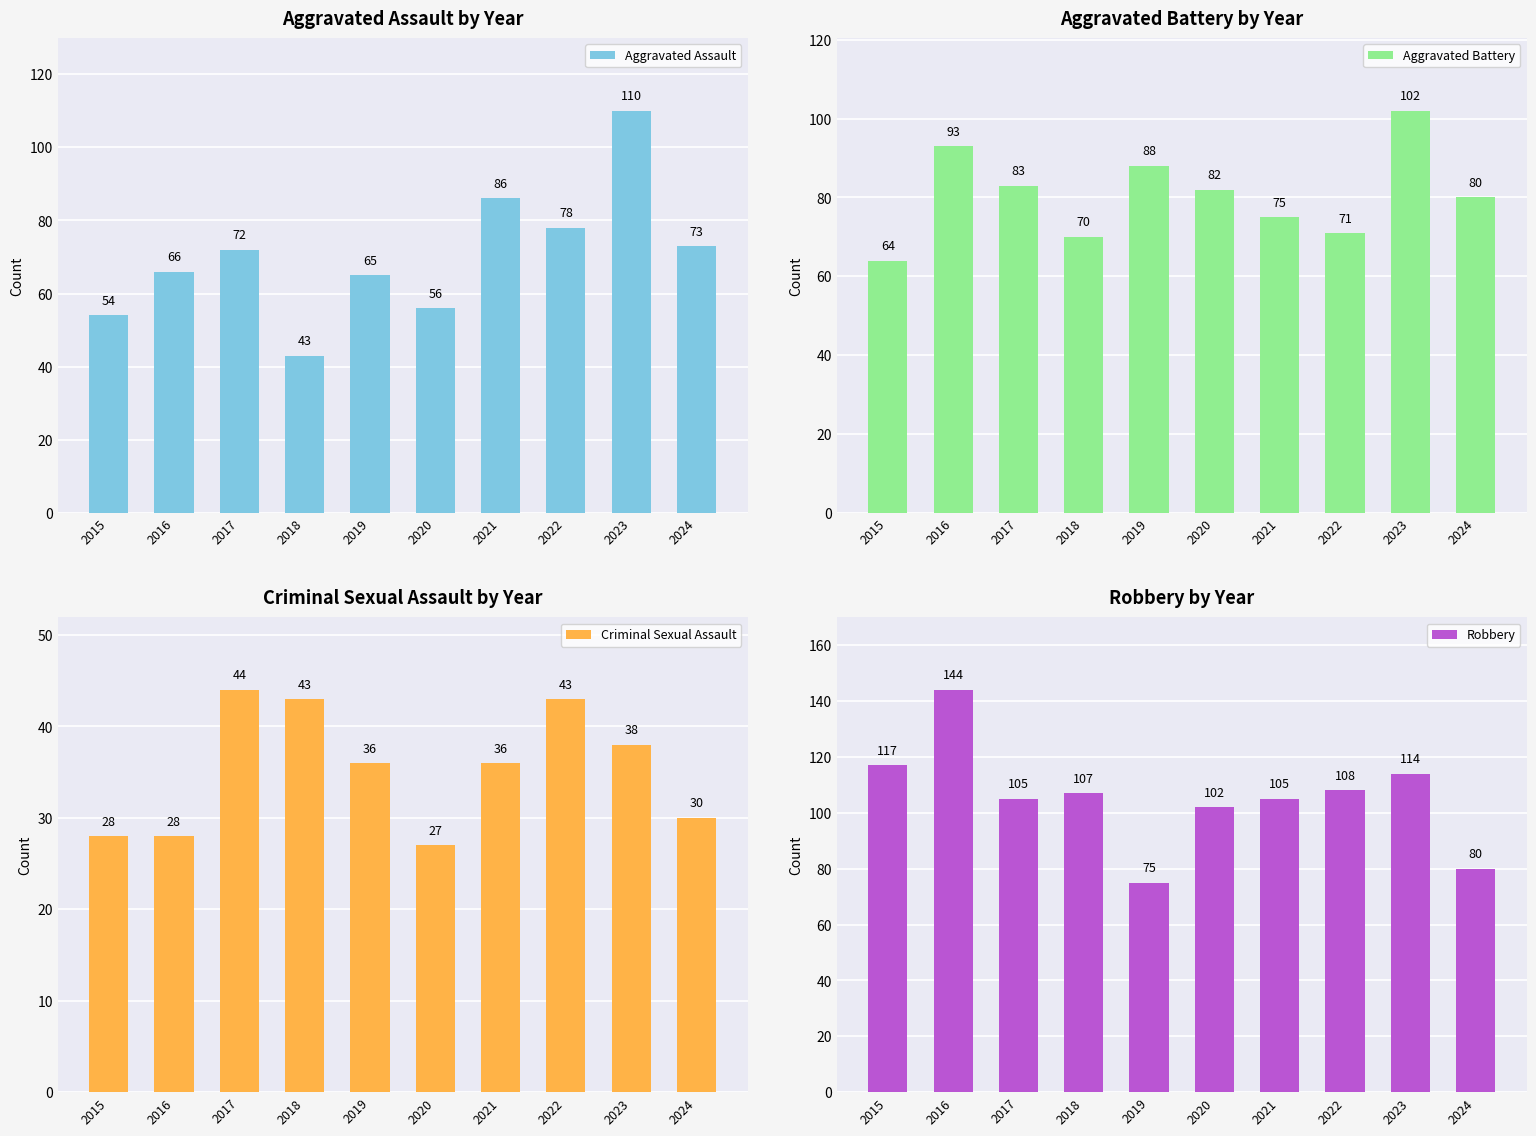

Is it true that Robbery equals 117 at 2015?

True